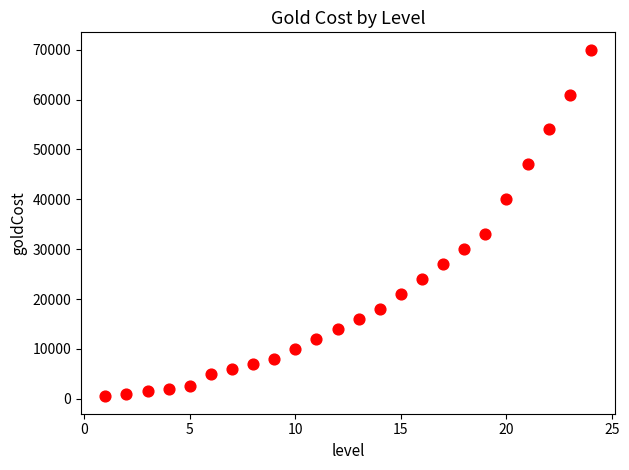

What is the range of X values (max minus min)?

23